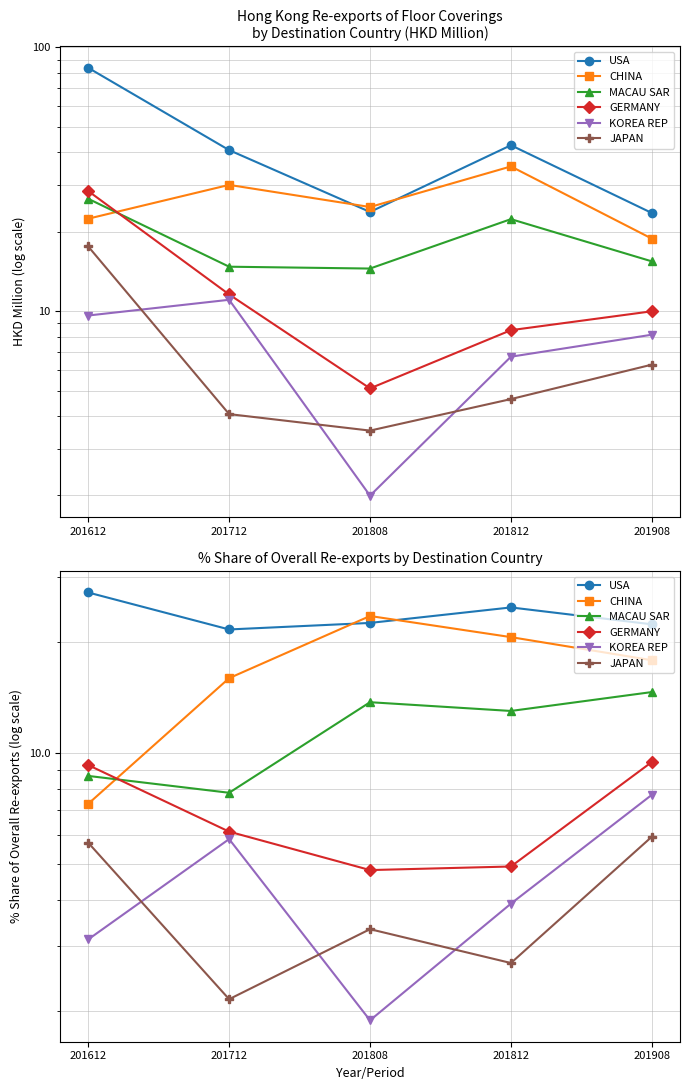

Read the USA value at 201812.

24.8